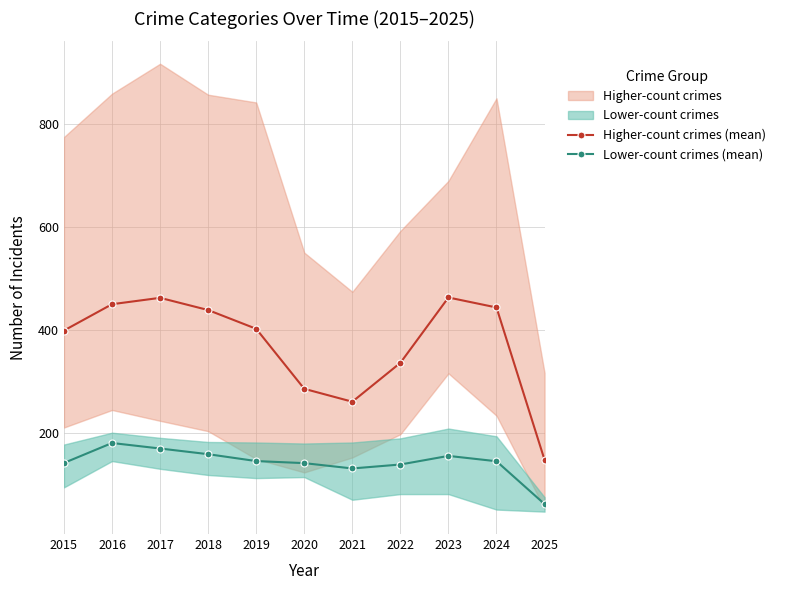

True or false: Higher-count crimes (mean) and Lower-count crimes (mean) intersect in this chart.

False